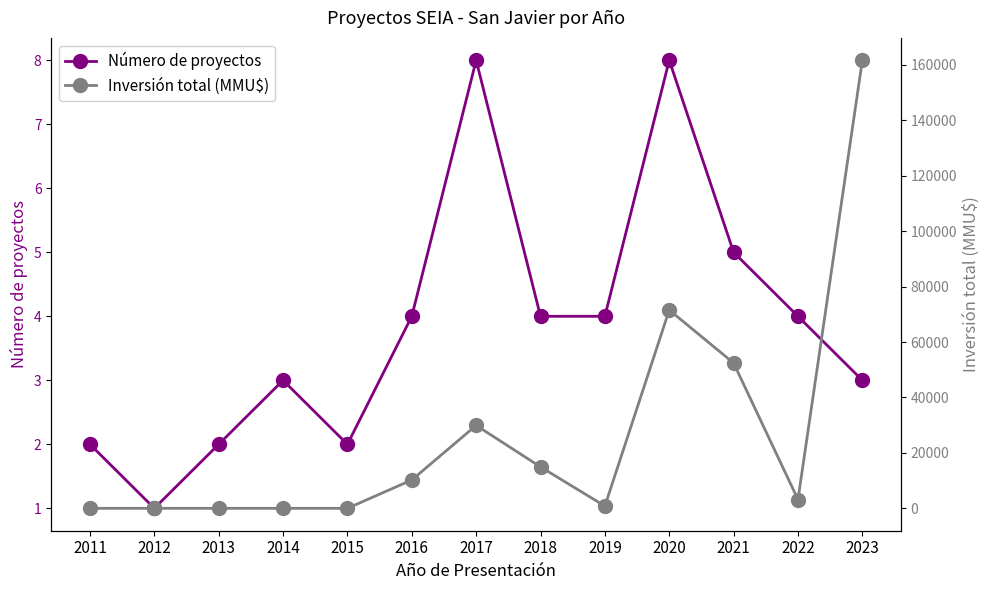

What is the value of the Inversión total (MMU$) point at the 10th from the left?

71539